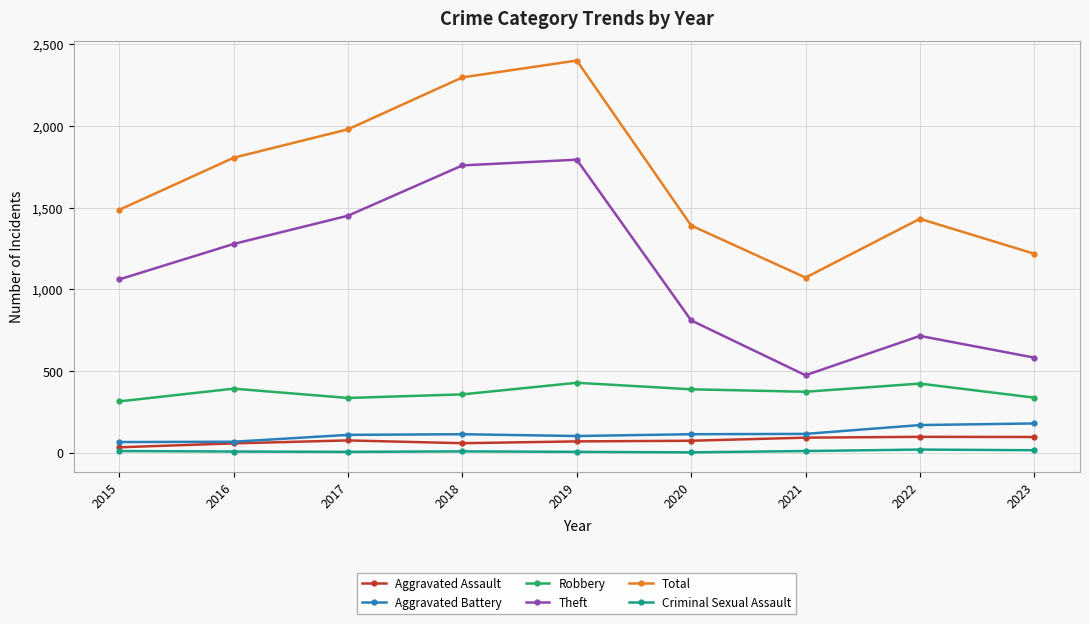

Is it true that Robbery equals 428 at 2019?

True